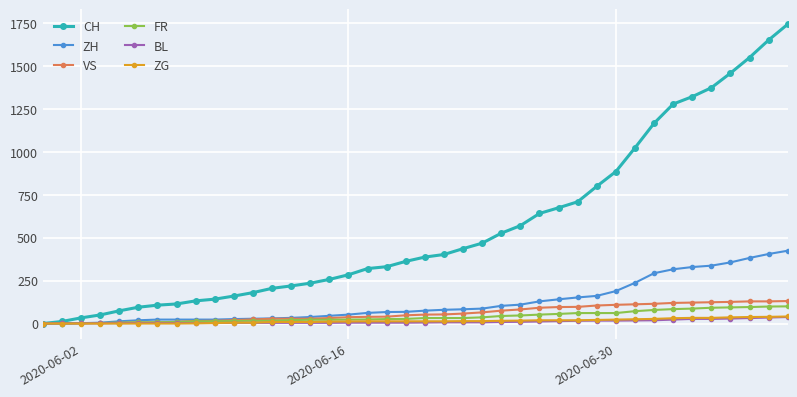

What is the maximum value shown in the chart?

1743